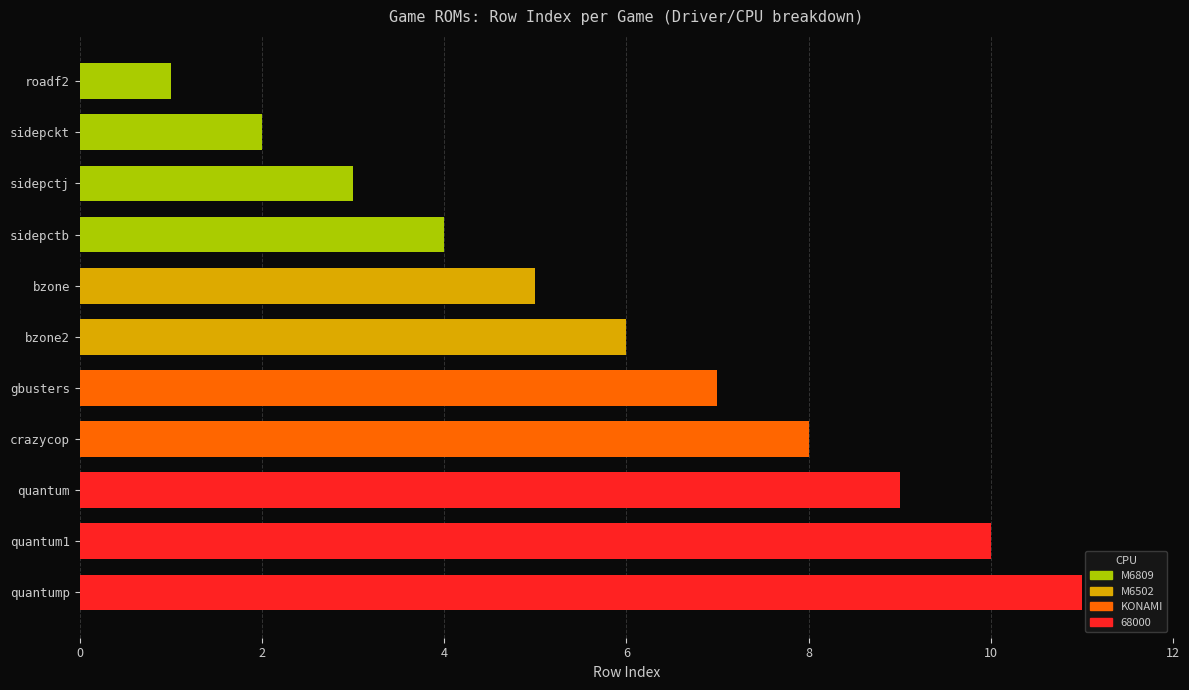

Read the value at quantum.

9